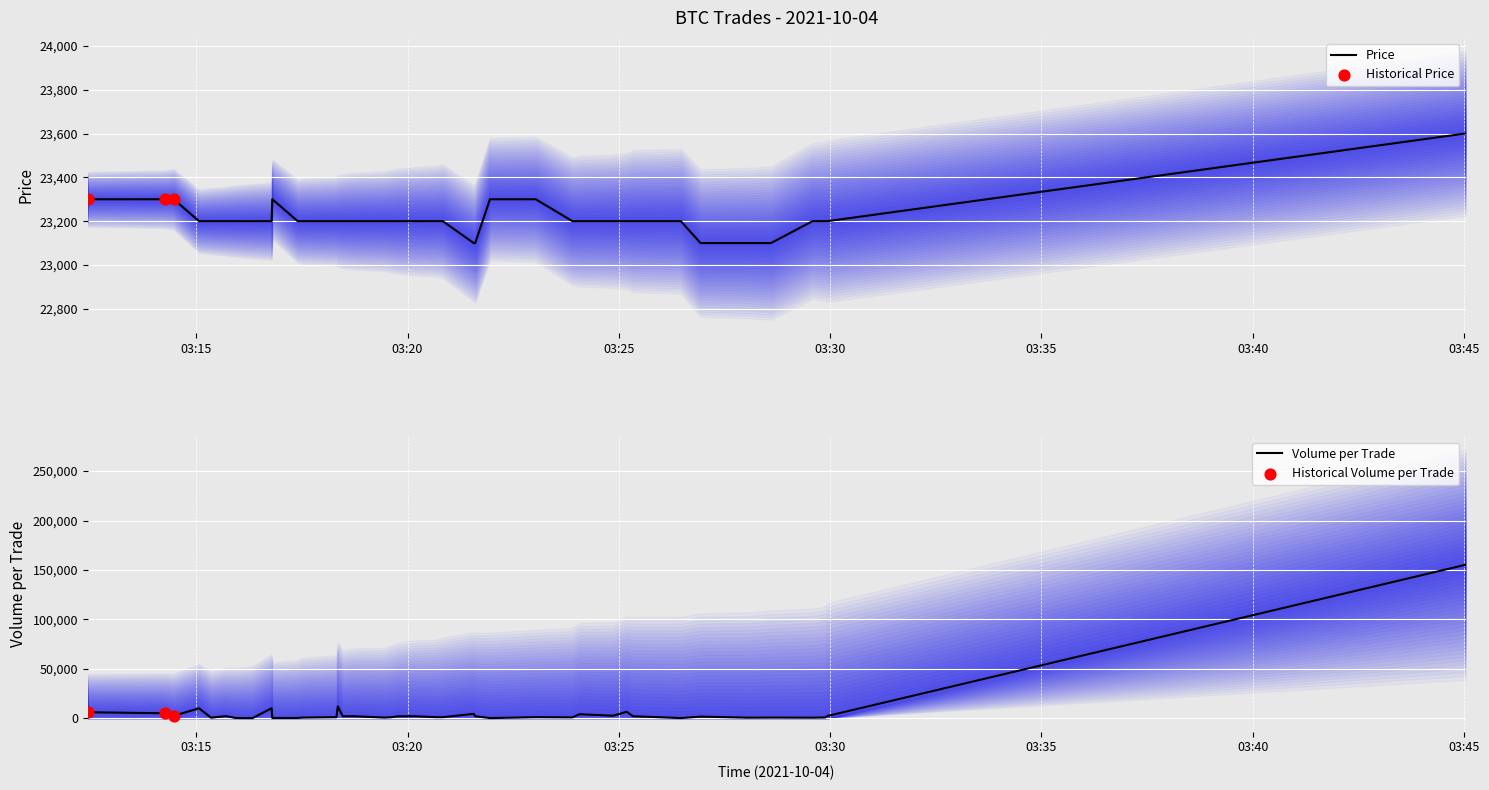

Which series contains the lowest Y value?

Volume_per_trade